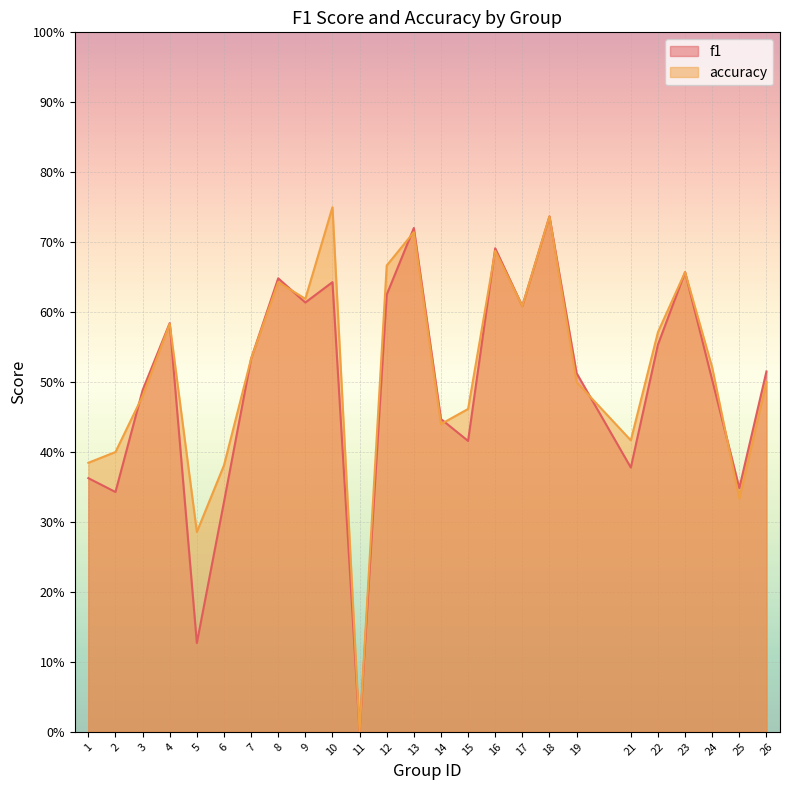

Count the f1 values in the range 0 to 1.

25